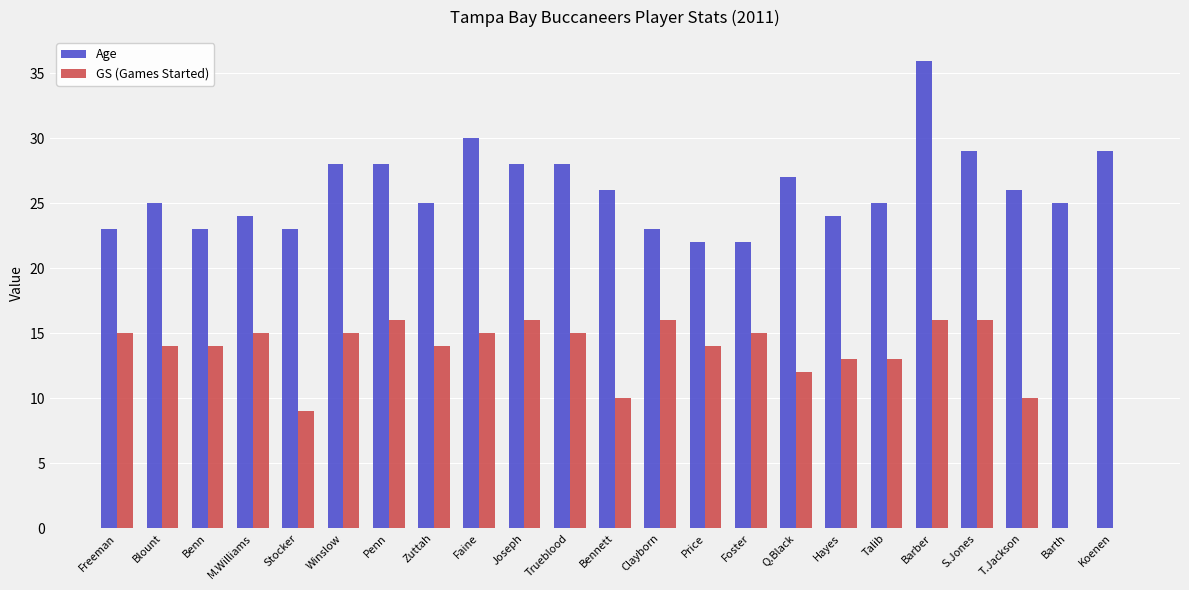

Which series changed the most between Freeman and Barber?

Age